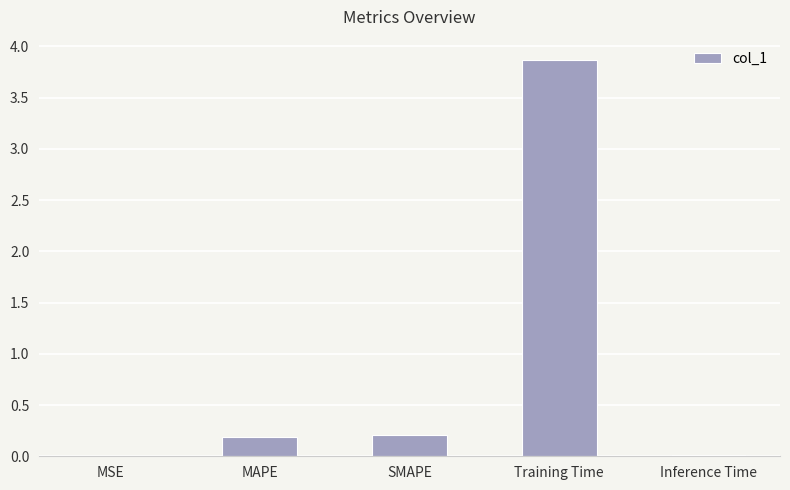

The chart shows a value of 0.4 at SMAPE. True or false?

False